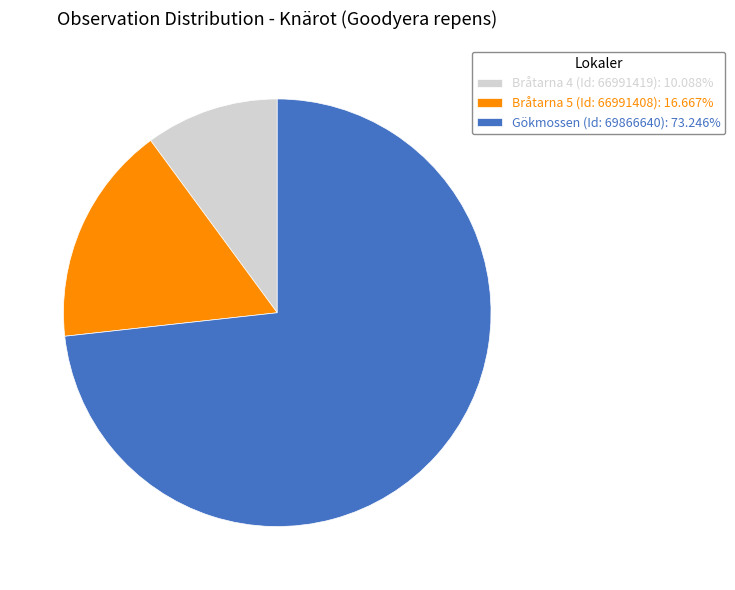

What is the smallest slice in the pie chart?

Bråtarna 4 (Id: 66991419)